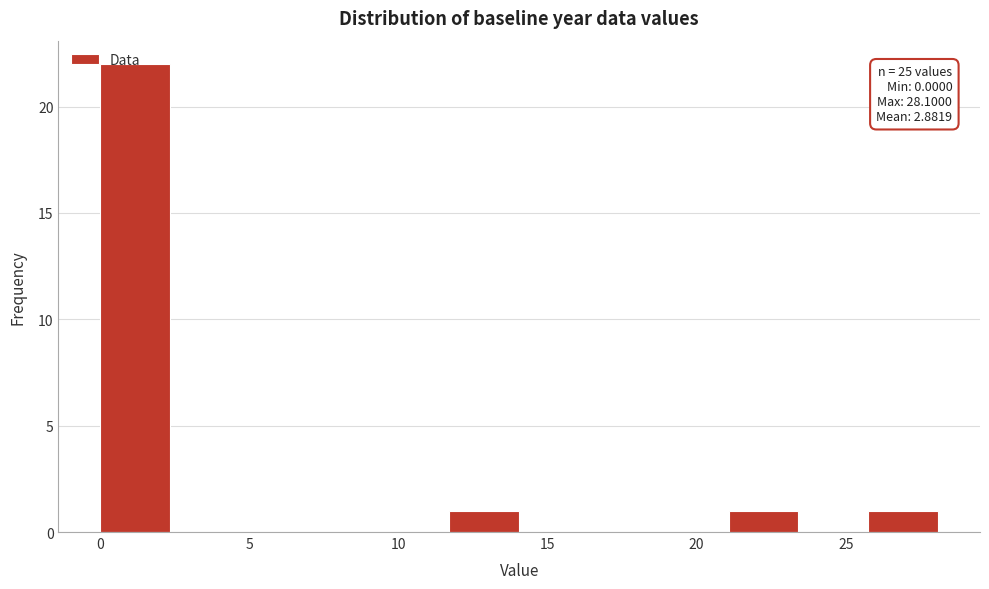

Over which range of the x-axis is the bar tallest?

0.0 to 2.5